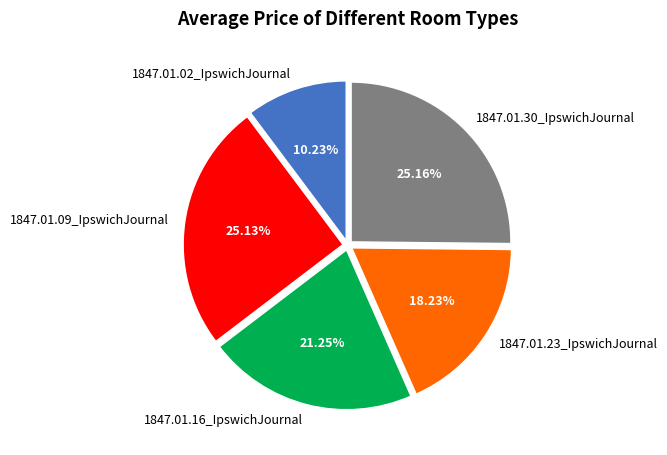

Which slice is the smallest?

1847.01.02_IpswichJournal